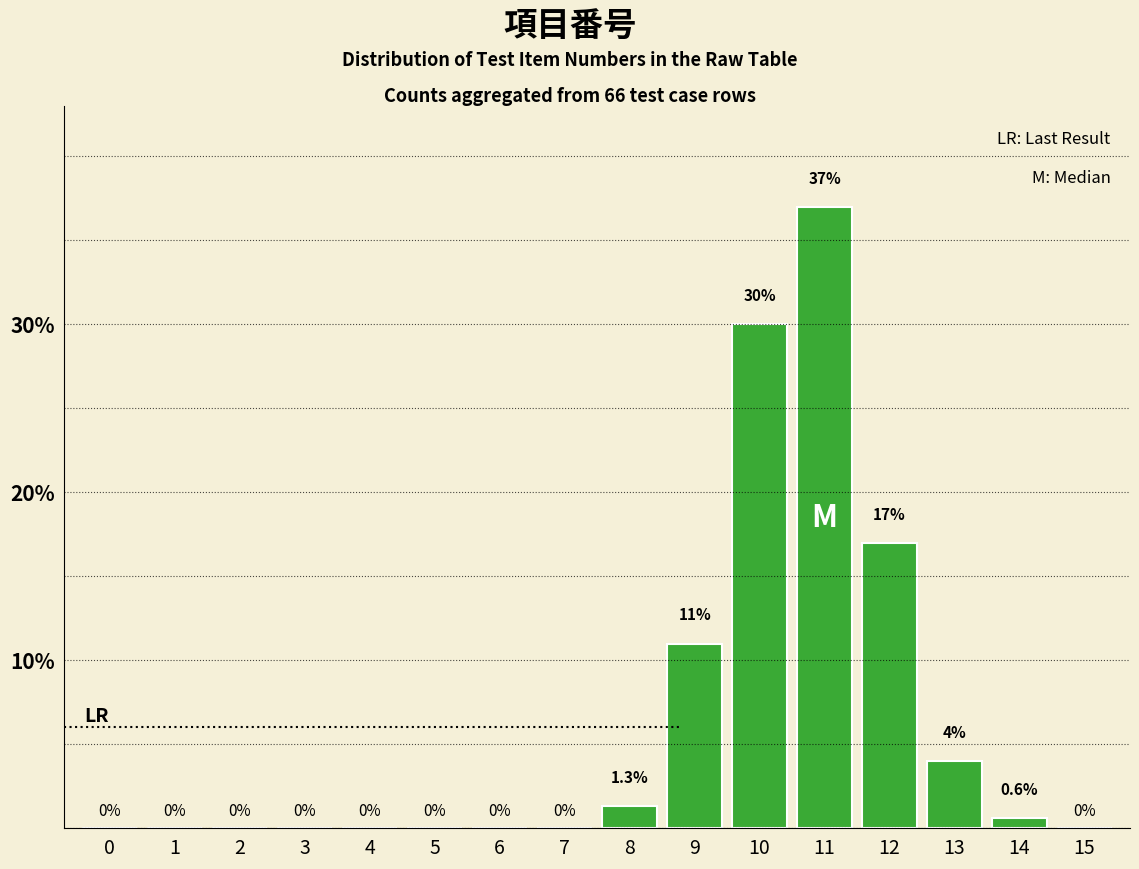

Reading left to right, transcribe all the data shown in this chart.

0=0.0	1=0.0	2=0.0	3=0.0	4=0.0	5=0.0	6=0.0	7=0.0	8=1.3	9=11.0	10=30.0	11=37.0	12=17.0	13=4.0	14=0.6	15=0.0